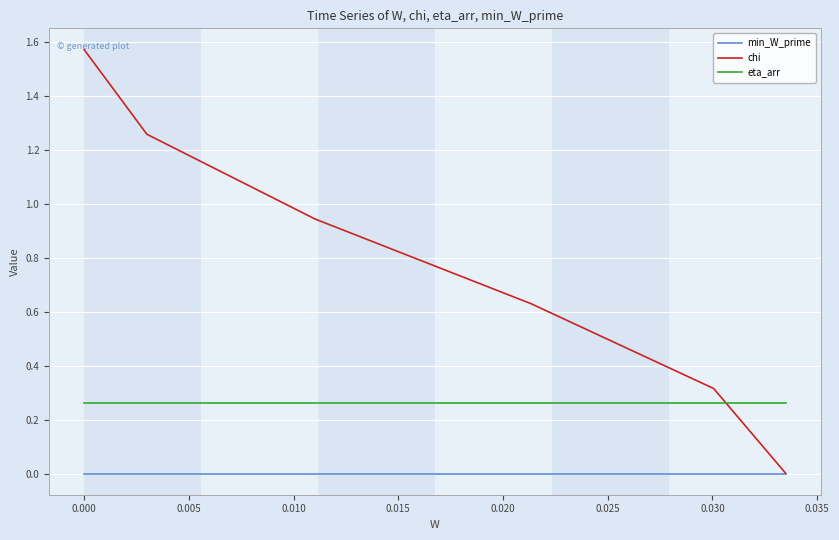

How many lines are shown in the chart?

3